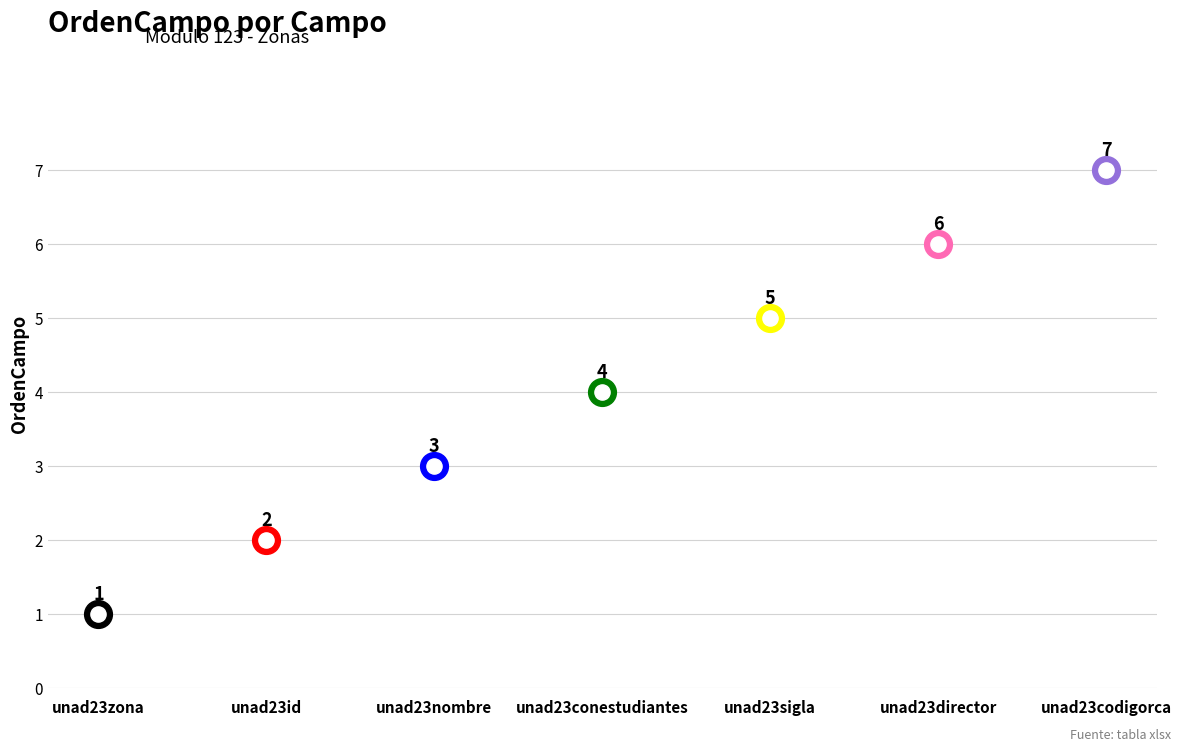

What is the change in value from unad23sigla to unad23codigorca?

+2